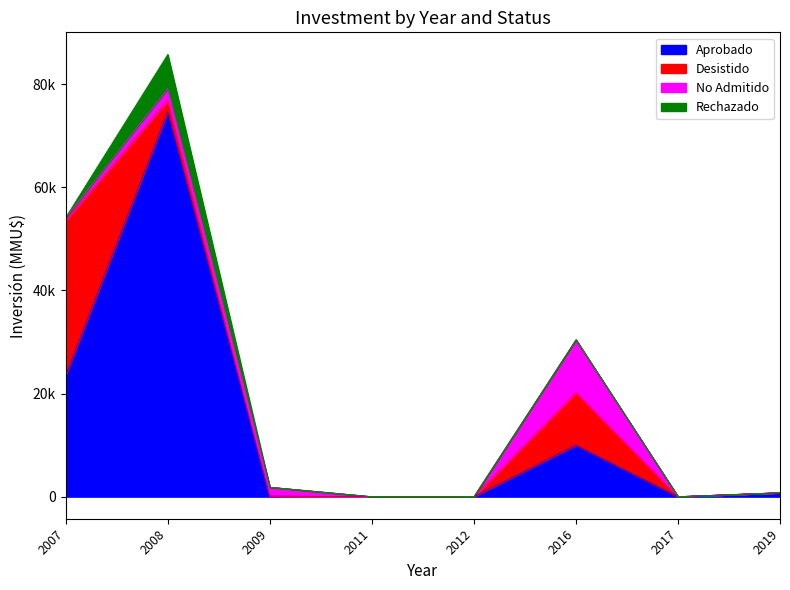

What are all the series names shown in the legend?

Aprobado, Desistido, No Admitido, Rechazado